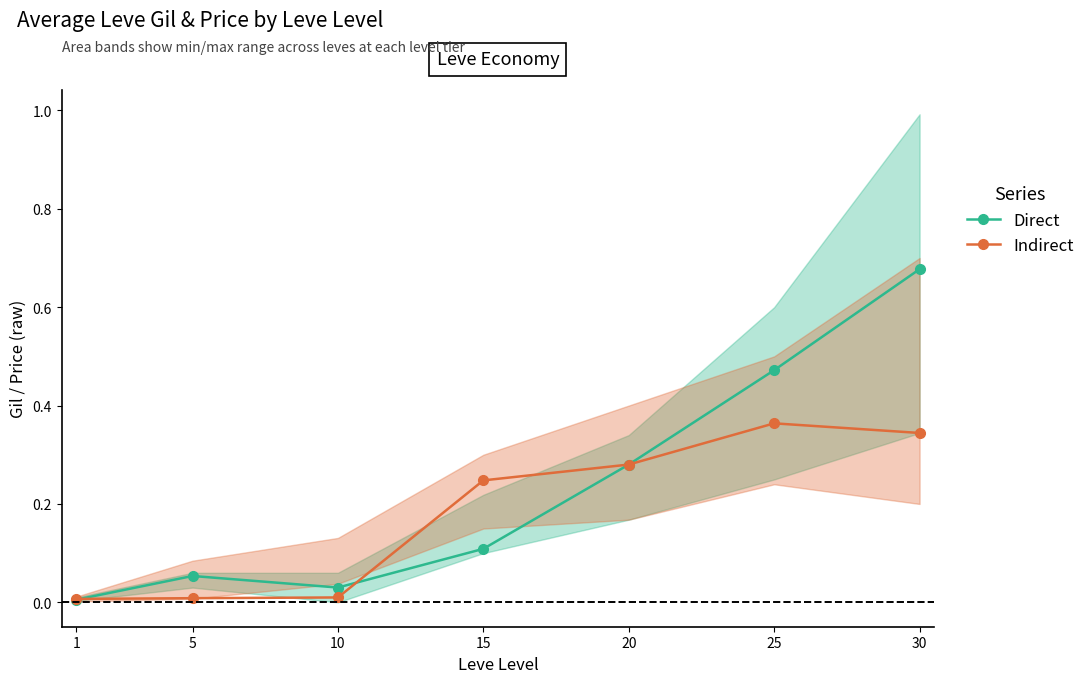

Is it true that Direct equals 0.1 at 5?

True